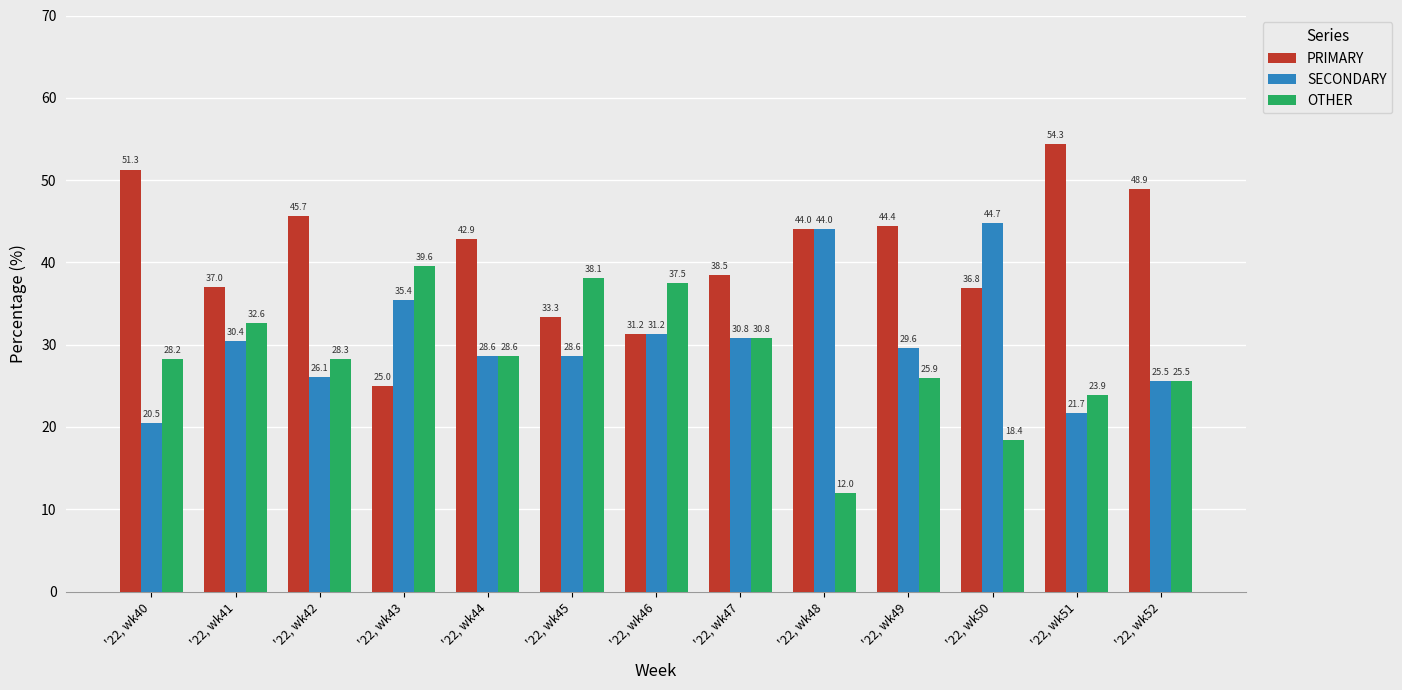

At which label does PRIMARY first exceed 42?

'22, wk40